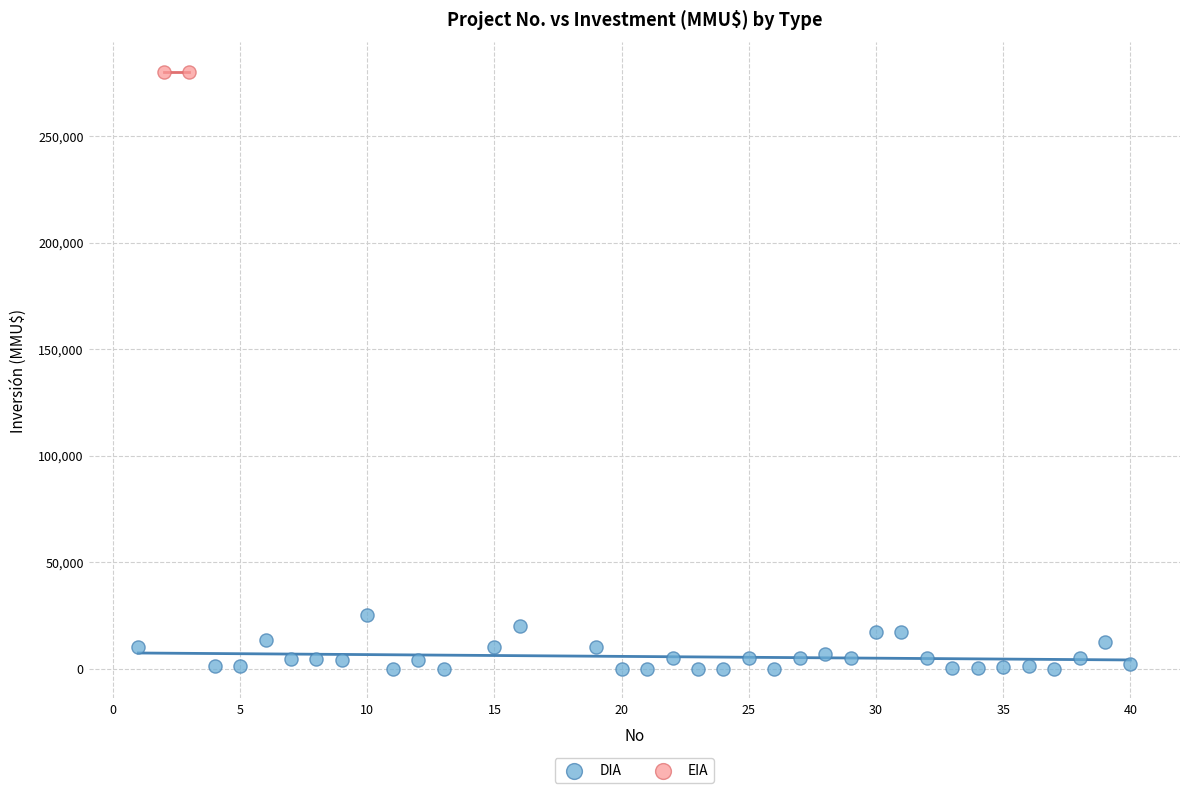

What are all the series names shown in the legend?

DIA, EIA